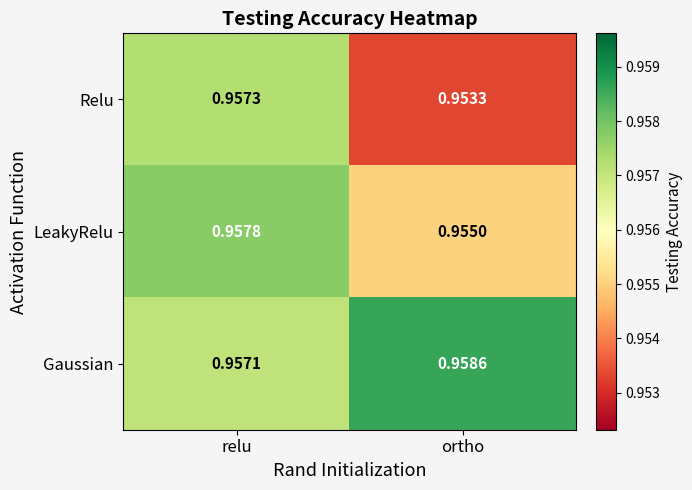

Where is LeakyRelu nearest to the value 0?

ortho